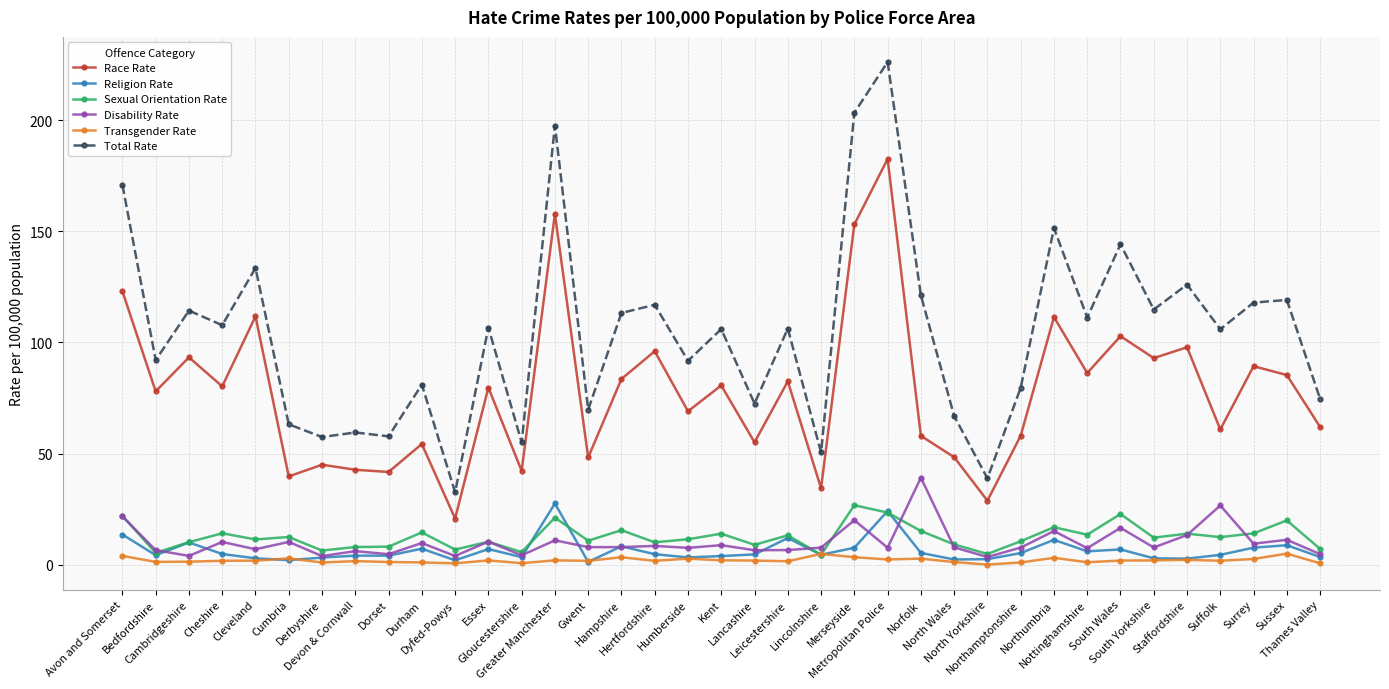

What is the value of the Religion Rate point at the 1st from the left?

13.6